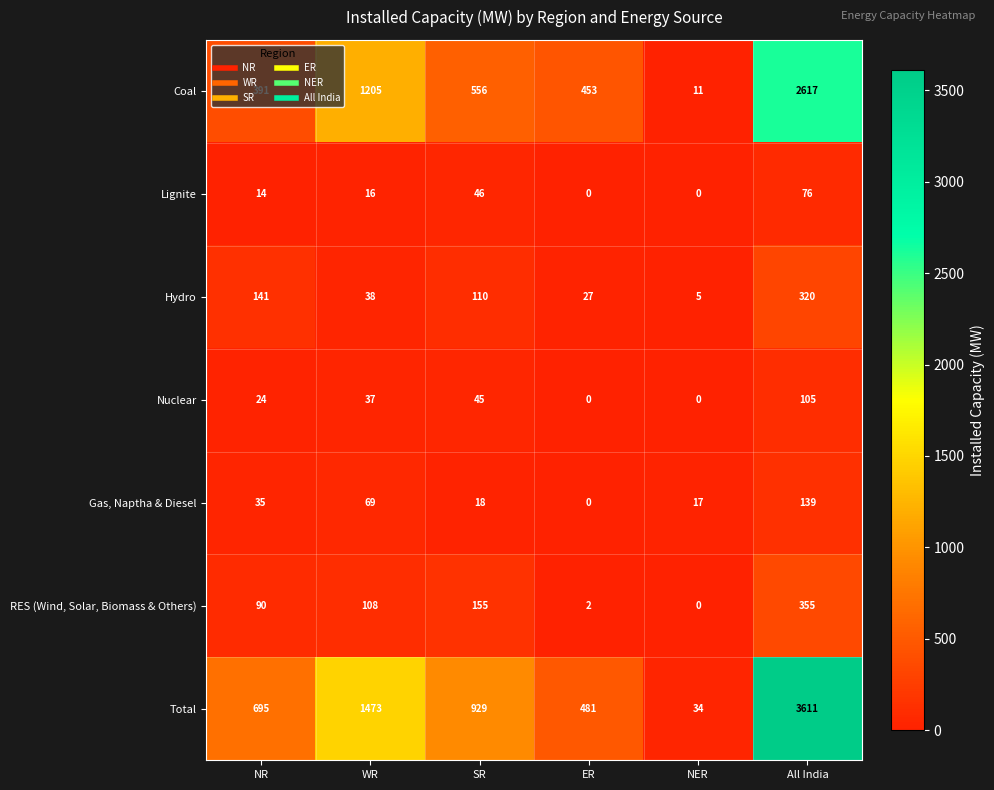

At which label is Coal closest to 1314?

WR